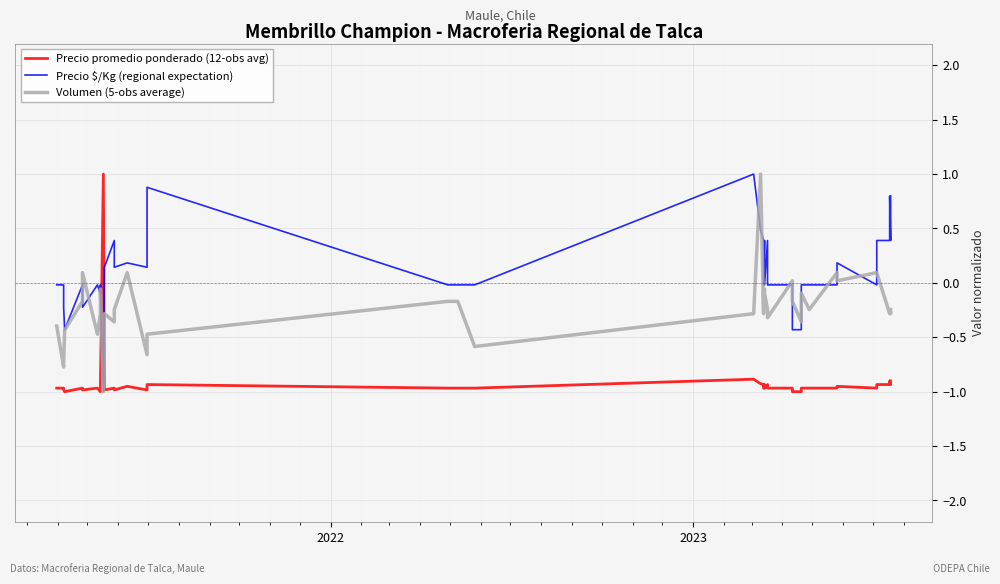

List the series in order of their overall mean, highest first.

Precio $/Kg (regional expectation), Volumen (5-obs average), Precio promedio ponderado (12-obs avg)